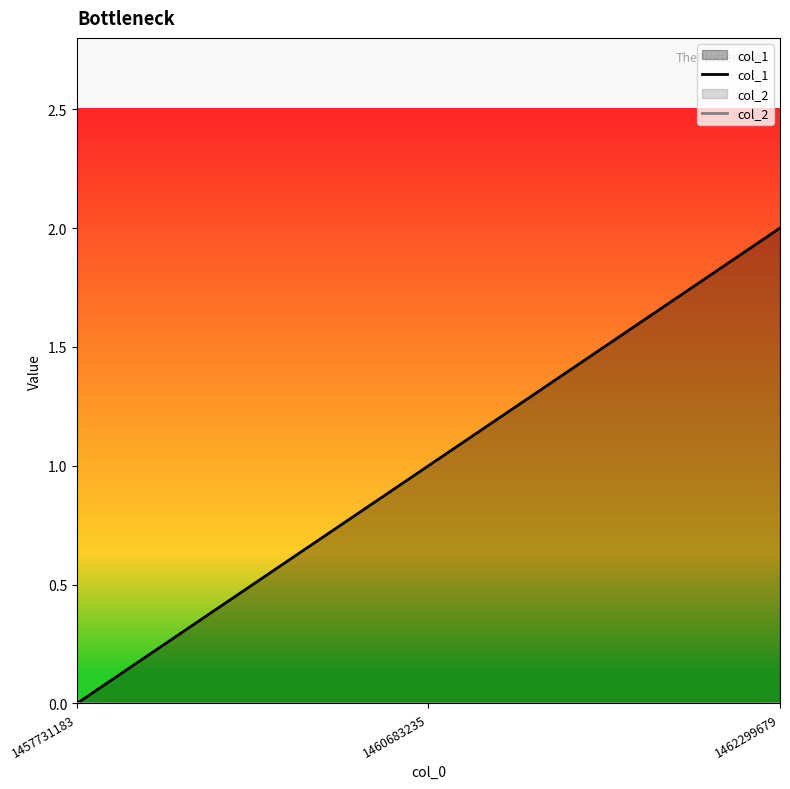

The col_1 series shows -1 at 1457731183. True or false?

False